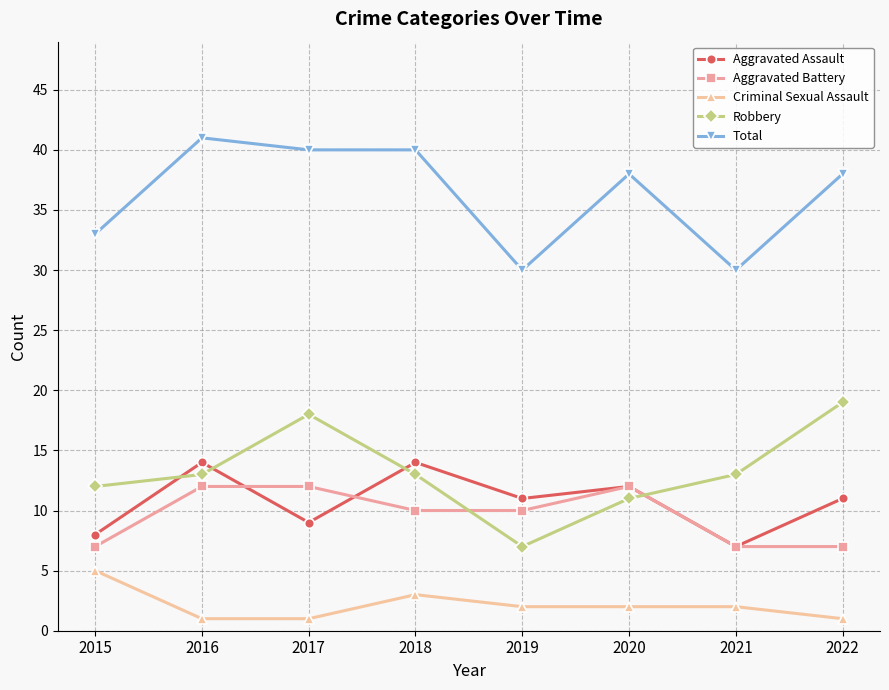

How many series are shown in this chart?

5